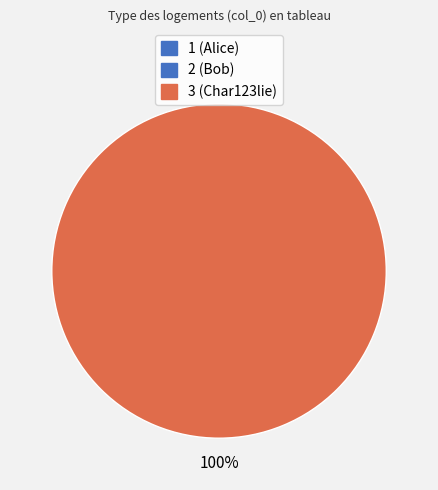

To the nearest percent, what is the combined percentage of 2 and 3?

100%